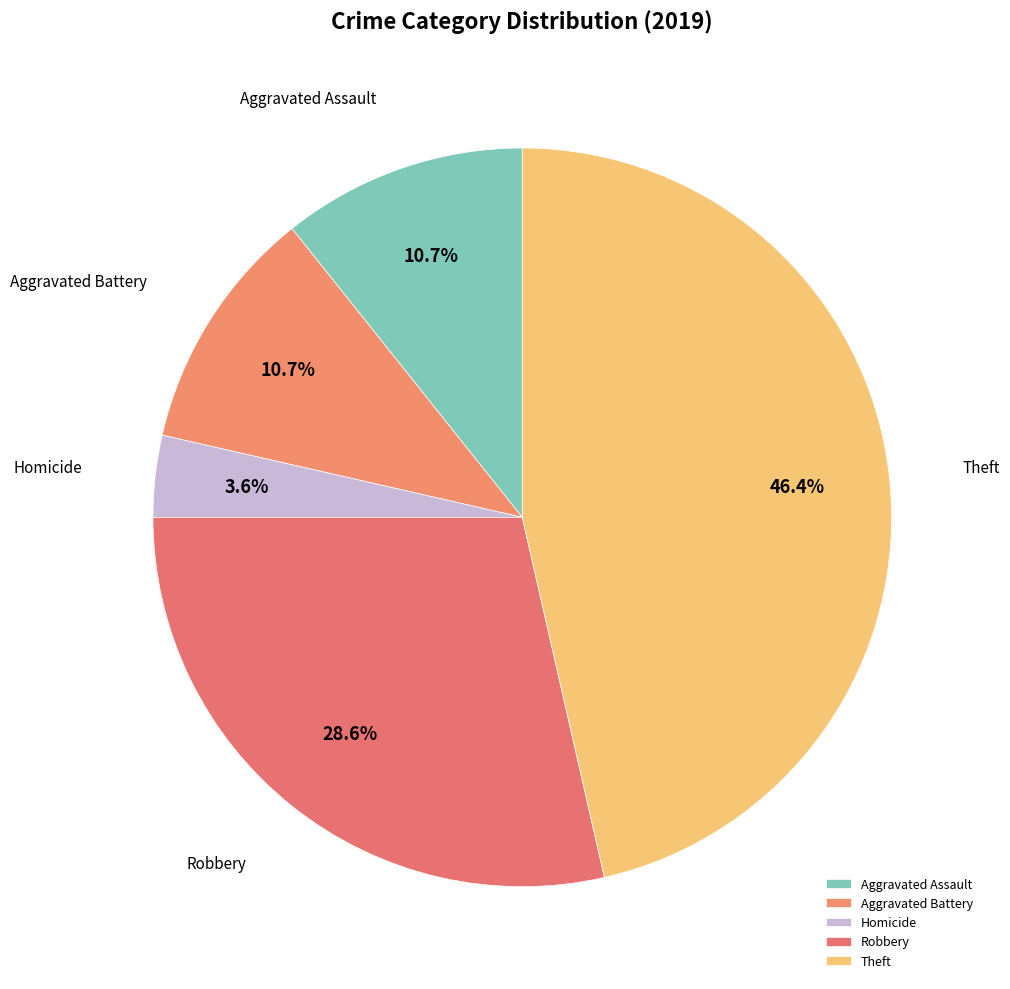

Which has a higher value, Aggravated Assault or Robbery?

Robbery